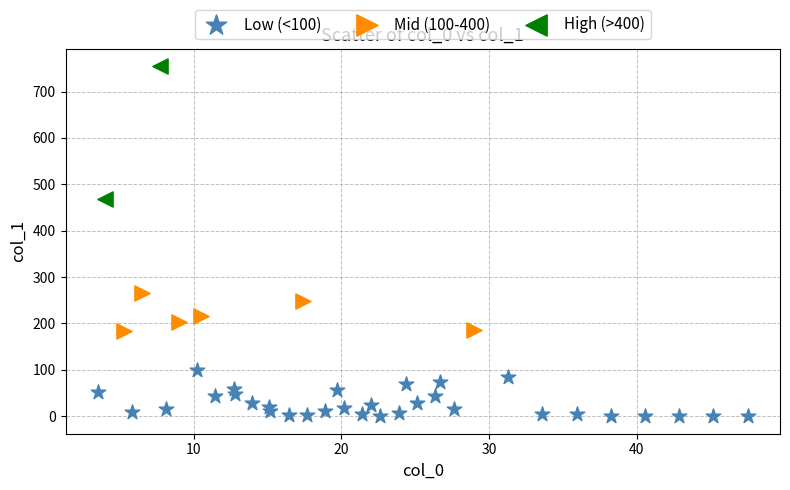

Which series contains the lowest Y value?

Low (<100)